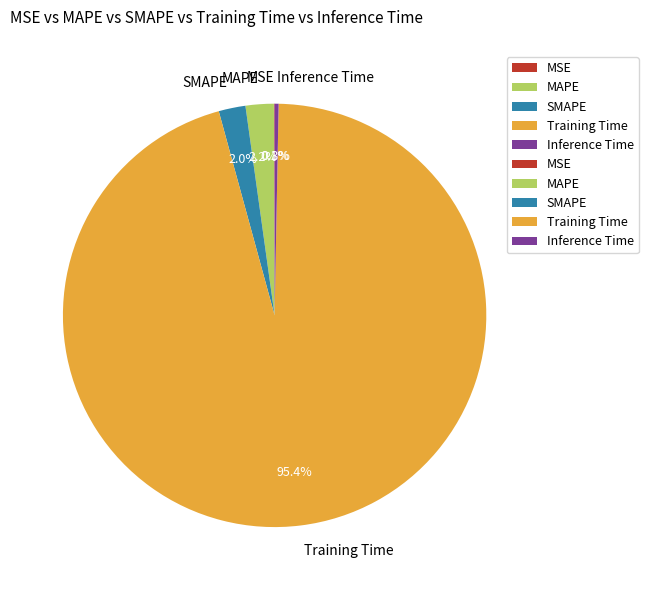

What is the total percentage of MAPE and SMAPE?

4.2%